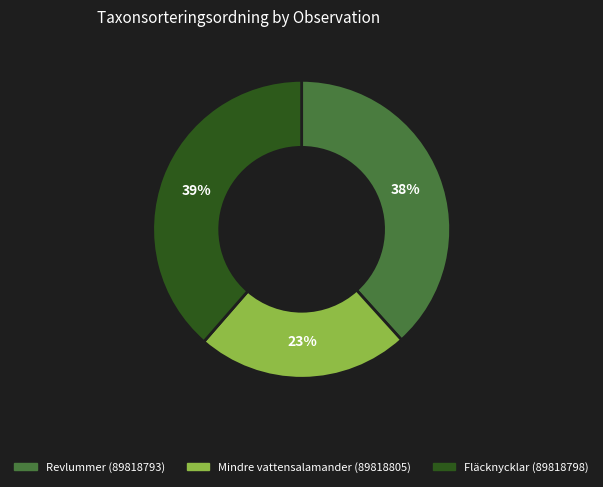

Is it true that Revlummer (89818793) is 38% of the pie?

True